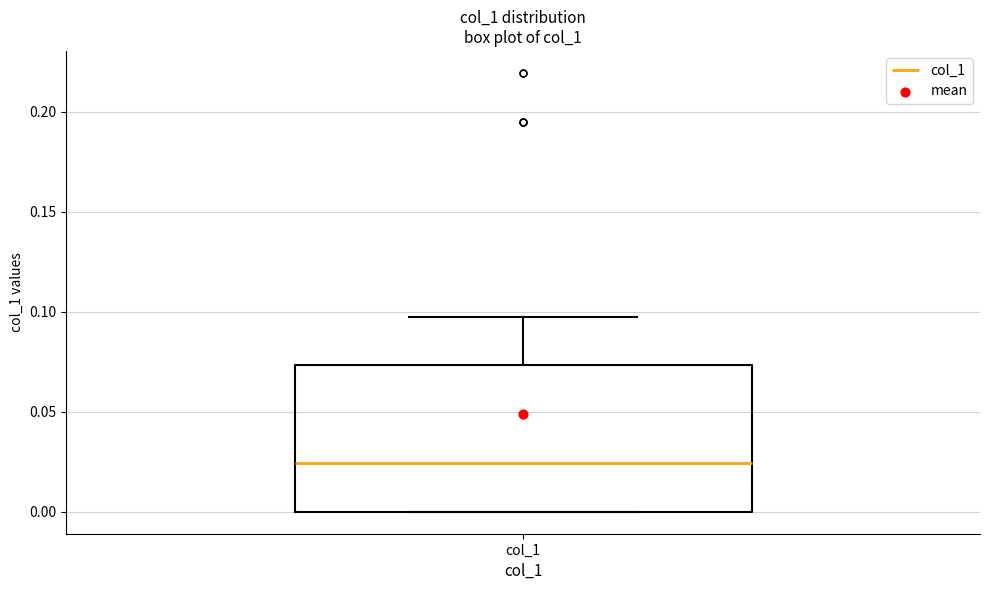

Where does the median line of the box for col_1 sit on the y-axis? The values are not printed on the chart, so give them approximately, as read against the axis.

0.025